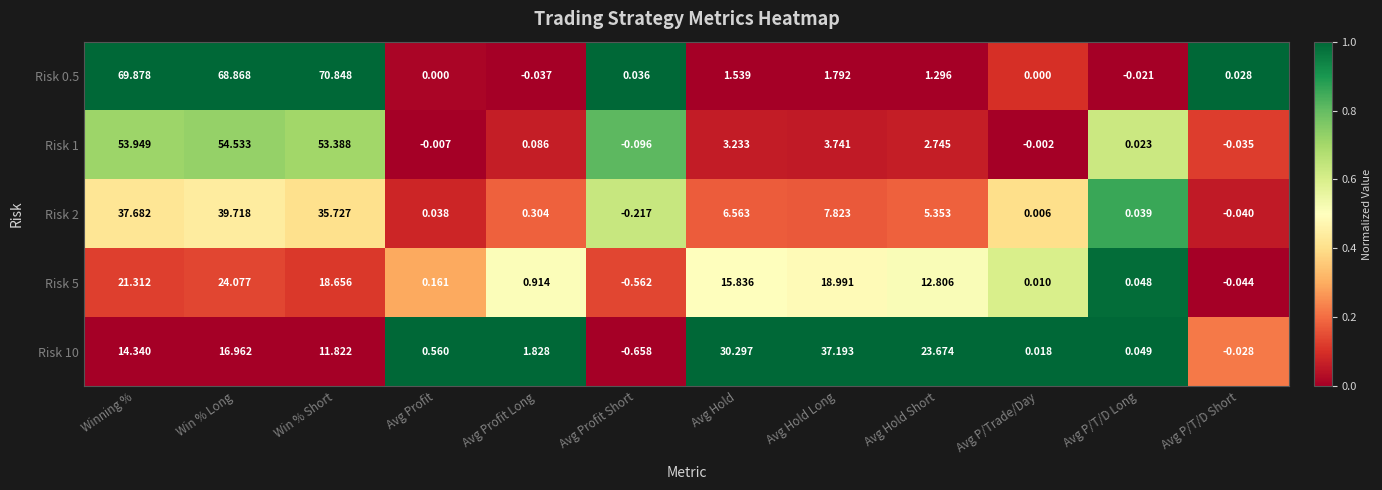

At which label does Risk 10 reach its peak?

Avg Hold Long